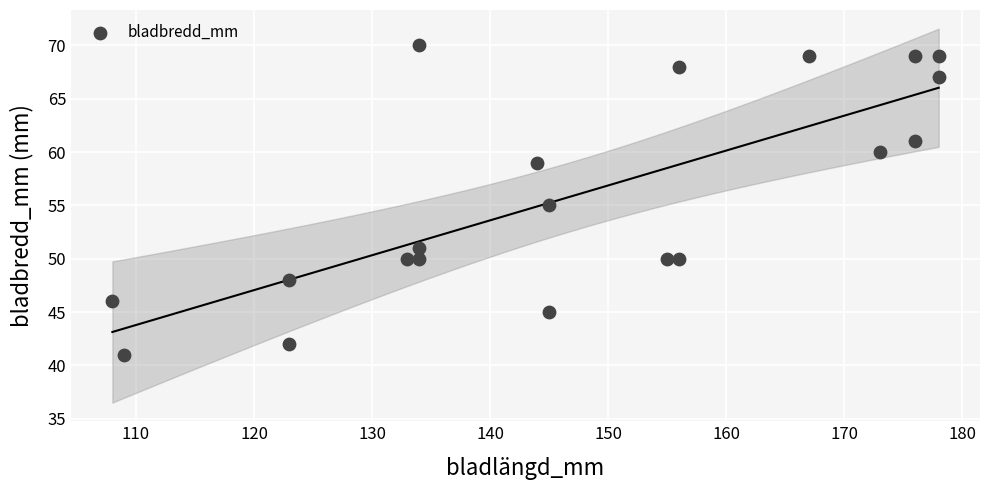

What is the range of X values (max minus min)?

70